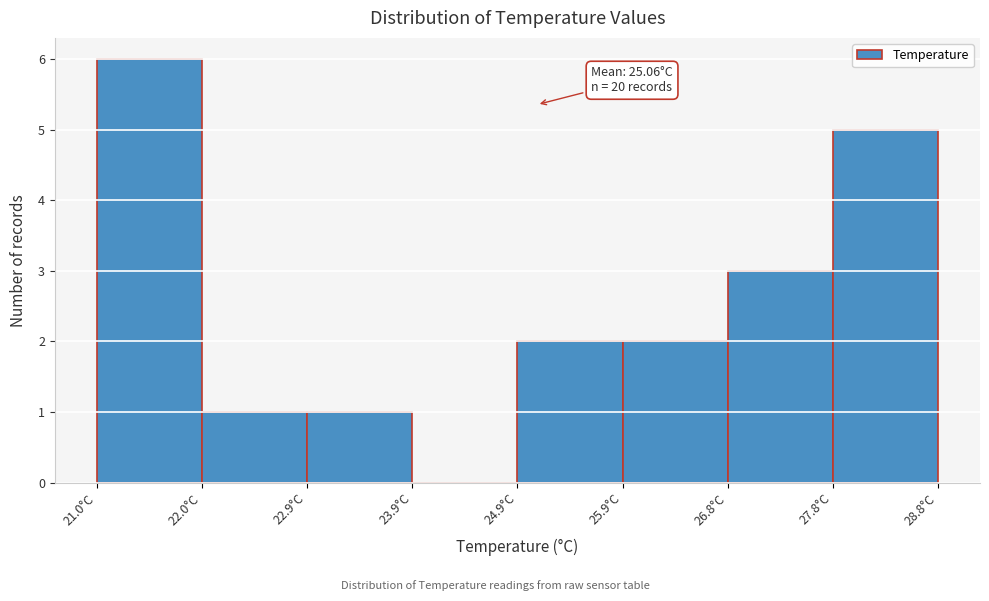

Which range on the x-axis has the tallest bar?

21.0 to 22.0